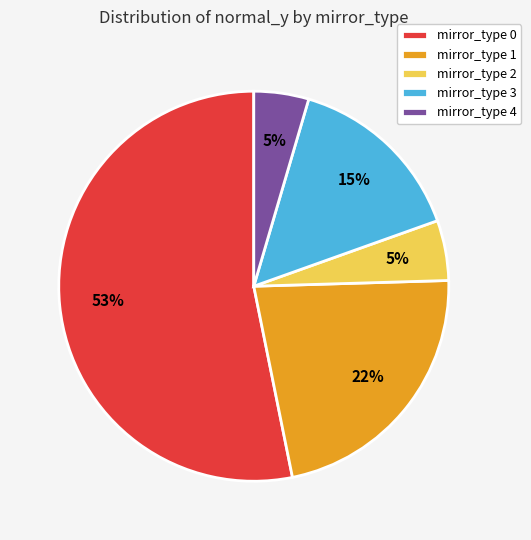

How many slices are in this pie chart?

5